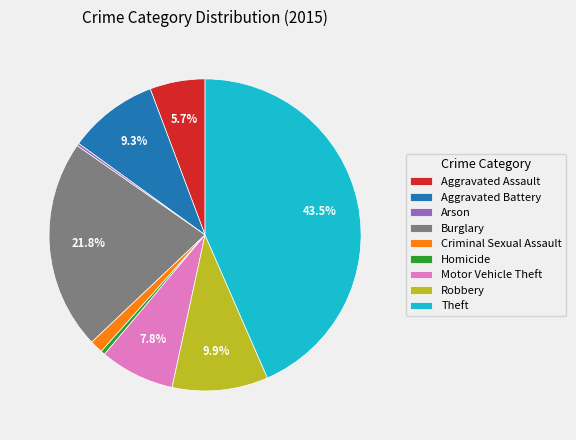

Is there a majority slice in this chart?

No